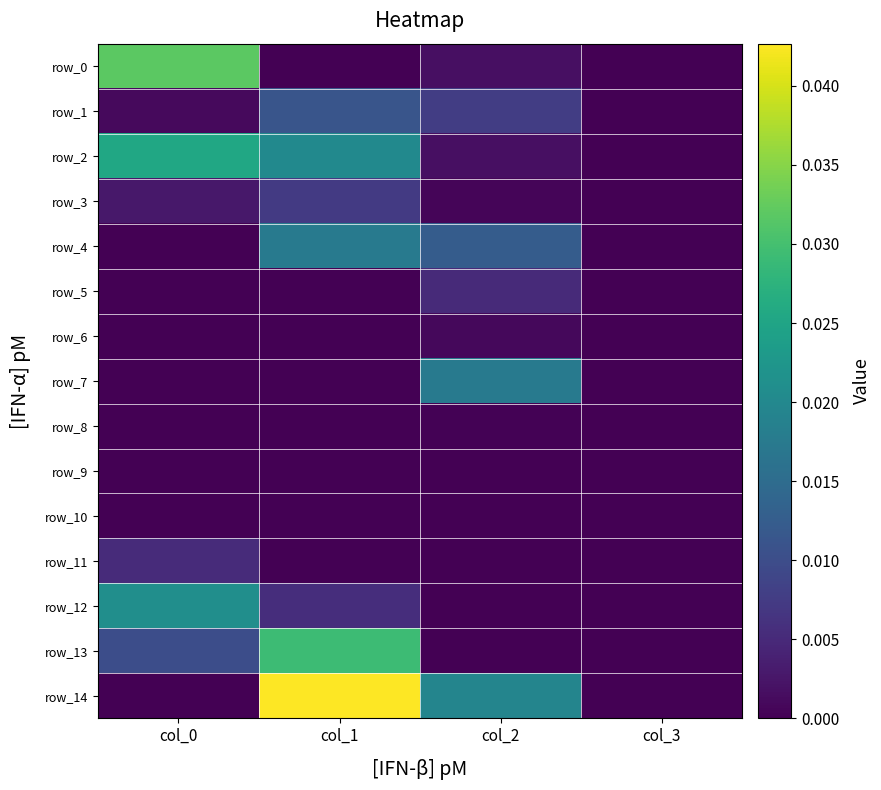

The row_4 series shows 0.0 at col_2. True or false?

False